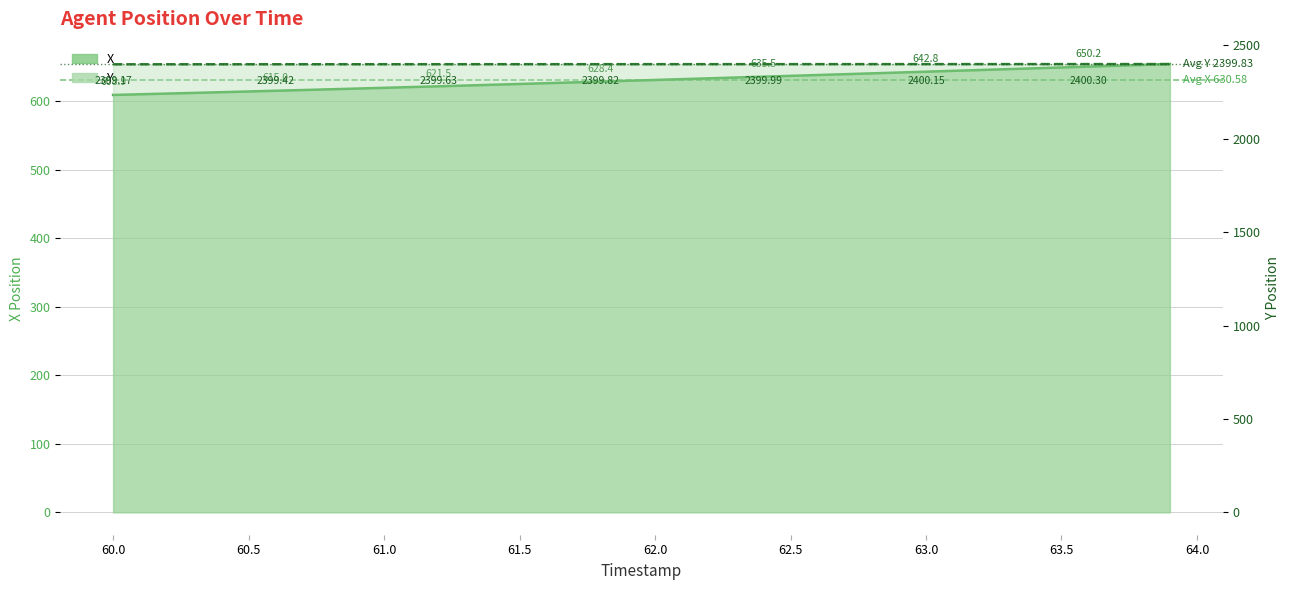

True or false: X has a value of 361.9 at 60.2.

False